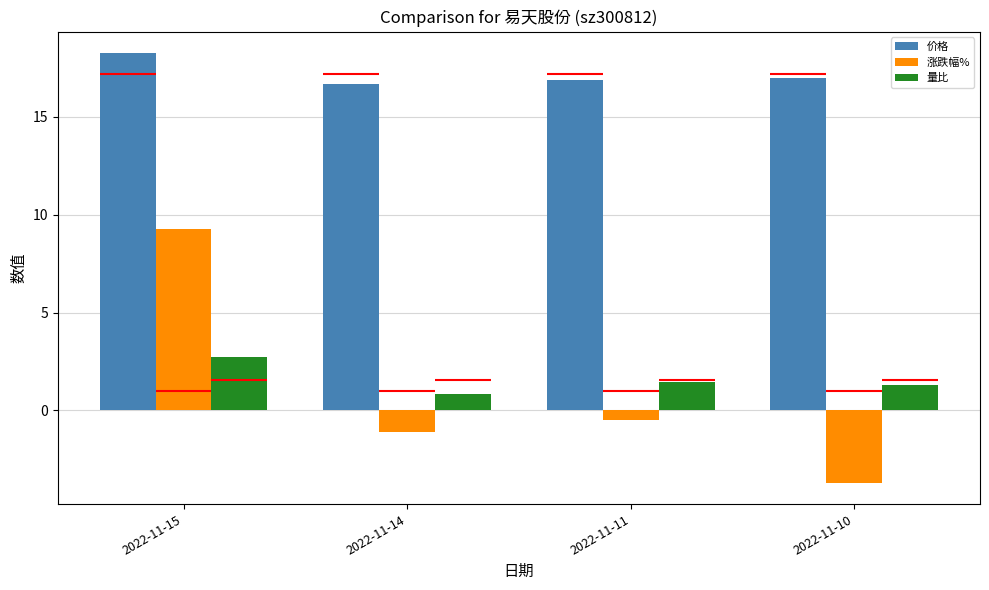

Which category has the lowest value across all series?

2022-11-10